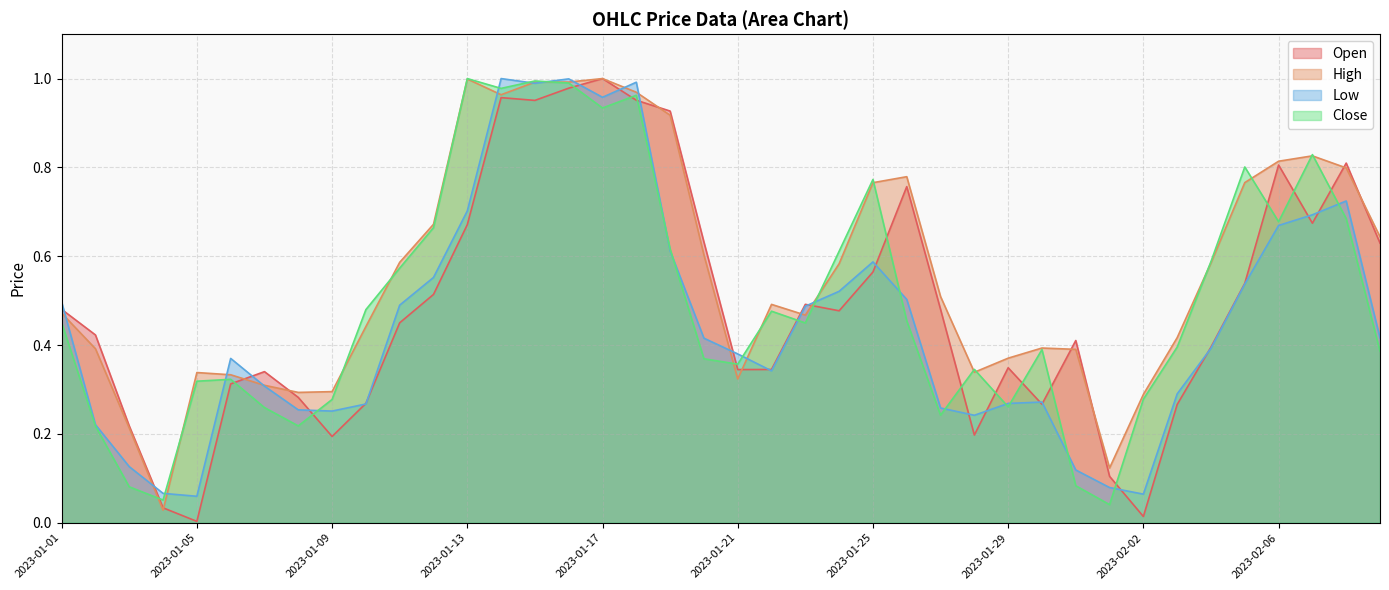

Reading left to right, transcribe all the data shown in this chart.

Open: 0.5	0.4	0.2	0.0	0.0	0.3	0.3	0.3	0.2	0.3	0.5	0.5	0.7	1.0	1.0	1.0	1.0	1.0	0.9	0.6	0.3	0.3	0.5	0.5	0.6	0.8	0.5	0.2	0.3	0.3	0.4	0.1	0.0	0.3	0.4	0.5	0.8	0.7	0.8	0.6
High: 0.5	0.4	0.2	0.0	0.3	0.3	0.3	0.3	0.3	0.4	0.6	0.7	1.0	1.0	1.0	1.0	1.0	1.0	0.9	0.6	0.3	0.5	0.5	0.6	0.8	0.8	0.5	0.3	0.4	0.4	0.4	0.1	0.3	0.4	0.6	0.8	0.8	0.8	0.8	0.6
Low: 0.5	0.2	0.1	0.1	0.1	0.4	0.3	0.3	0.3	0.3	0.5	0.6	0.7	1.0	1.0	1.0	1.0	1.0	0.6	0.4	0.4	0.3	0.5	0.5	0.6	0.5	0.3	0.2	0.3	0.3	0.1	0.1	0.1	0.3	0.4	0.5	0.7	0.7	0.7	0.4
Close: 0.5	0.2	0.1	0.1	0.3	0.3	0.3	0.2	0.3	0.5	0.6	0.7	1.0	1.0	1.0	1.0	0.9	1.0	0.6	0.4	0.4	0.5	0.4	0.6	0.8	0.5	0.2	0.3	0.3	0.4	0.1	0.0	0.3	0.4	0.6	0.8	0.7	0.8	0.7	0.4